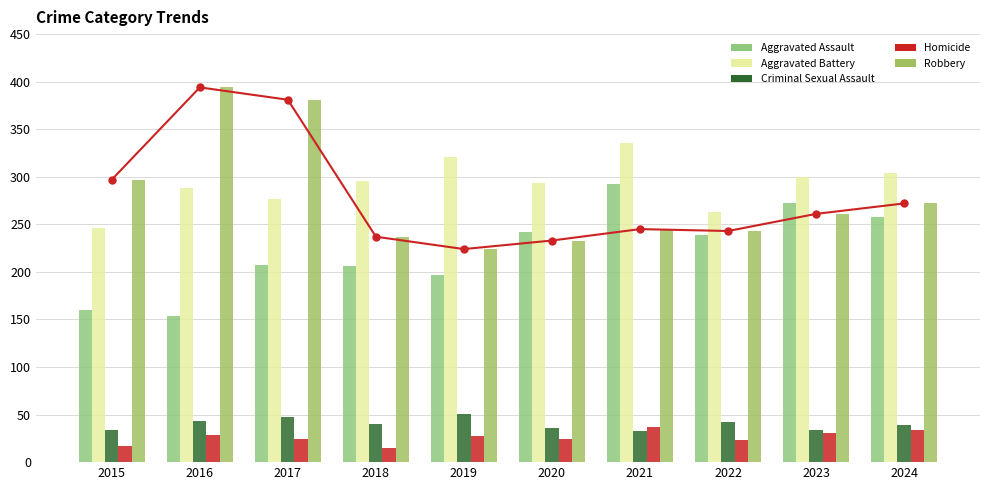

Reading left to right, list all the values displayed in this chart.

Aggravated Assault: 160	154	207	206	197	242	292	239	272	258
Aggravated Battery: 246	288	277	296	321	293	335	263	300	304
Criminal Sexual Assault: 34	43	47	40	51	36	33	42	34	39
Homicide: 17	29	24	15	27	24	37	23	31	34
Robbery: 297	394	381	237	224	233	245	243	261	272